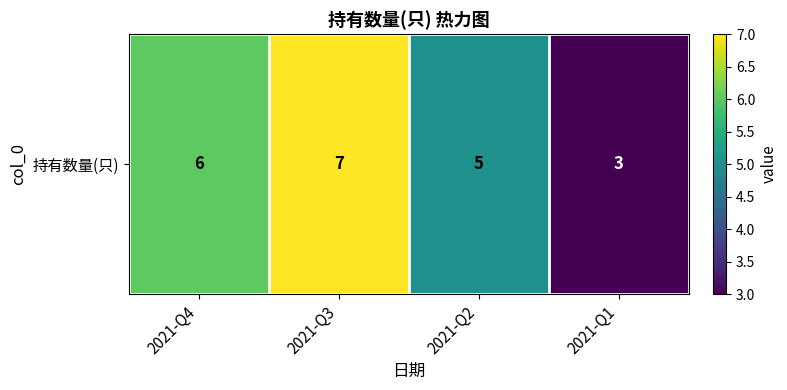

The value at 2021-Q4 is 9. True or false?

False